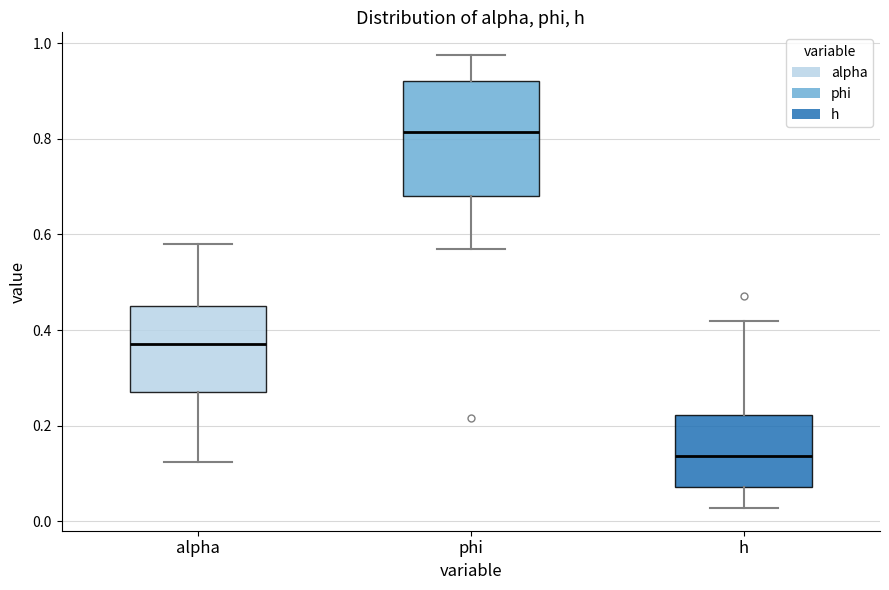

Reading left to right, transcribe this box plot: for each box, give where its median line is, the range the box spans, and where its two whiskers end, as read against the y-axis. The values are not printed on the chart, so give them approximately, as read against the axis.

alpha: median 0.38, box 0.28 to 0.44, whiskers 0.12 to 0.58
phi: median 0.82, box 0.68 to 0.92, whiskers 0.56 to 0.98
h: median 0.14, box 0.08 to 0.22, whiskers 0.02 to 0.42